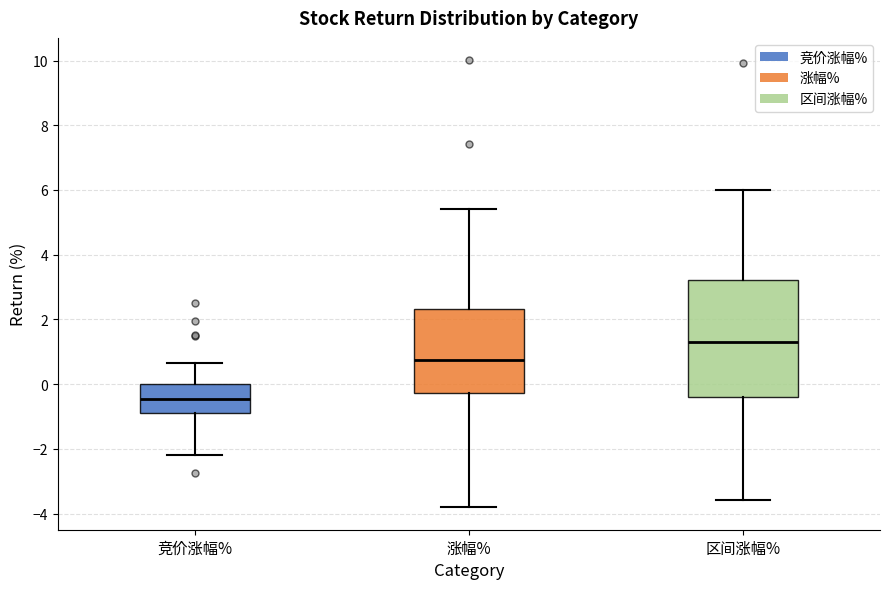

Which box's median line is the highest?

区间涨幅%